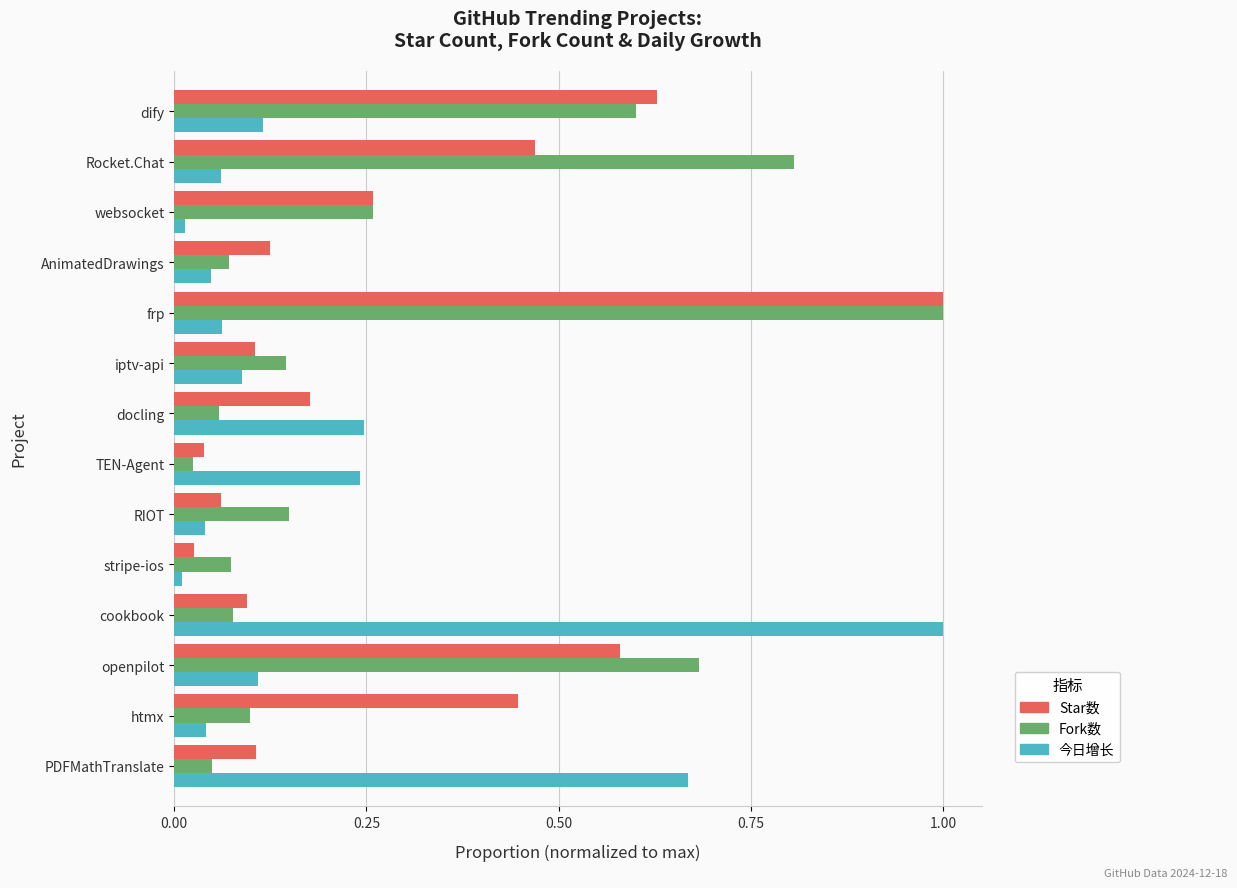

At which category is the sum across all series the highest?

frp